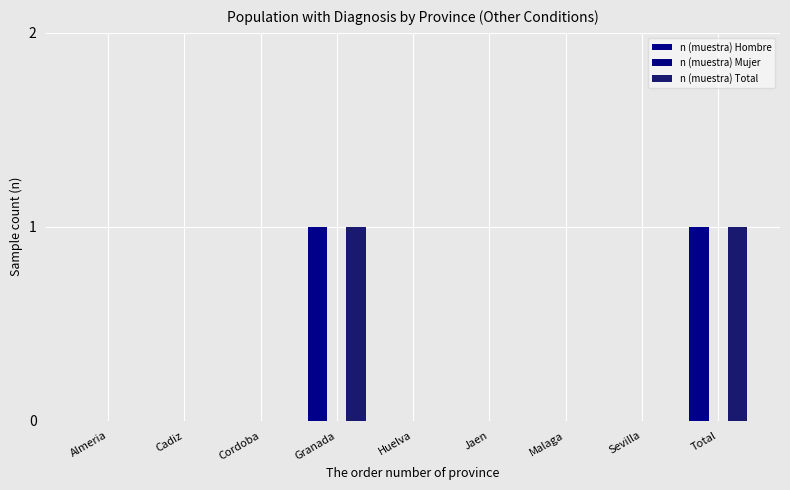

List the labels in order of n (muestra) Total value, largest first.

Granada, Total, Almeria, Cadiz, Cordoba, Huelva, Jaen, Malaga, Sevilla